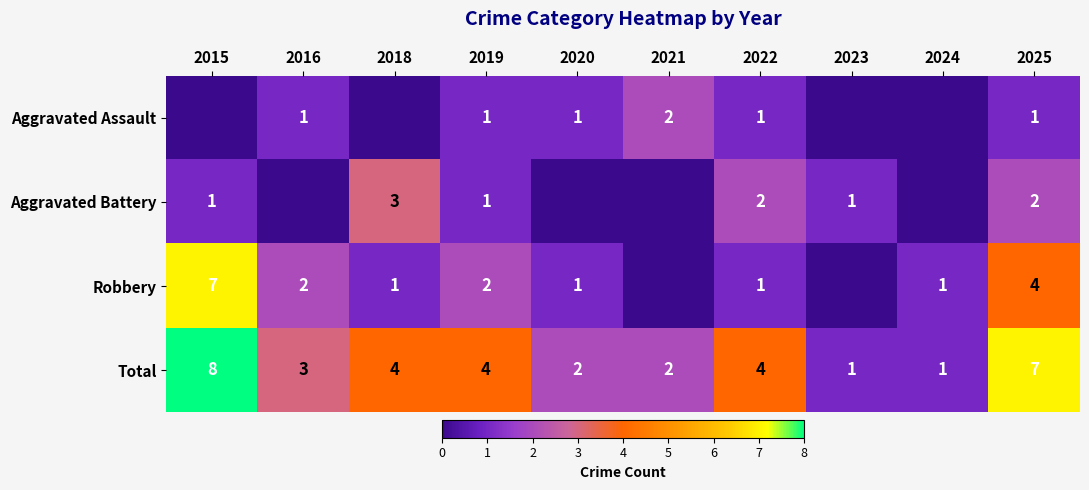

True or false: Total has a value of 2 at 2021.

True